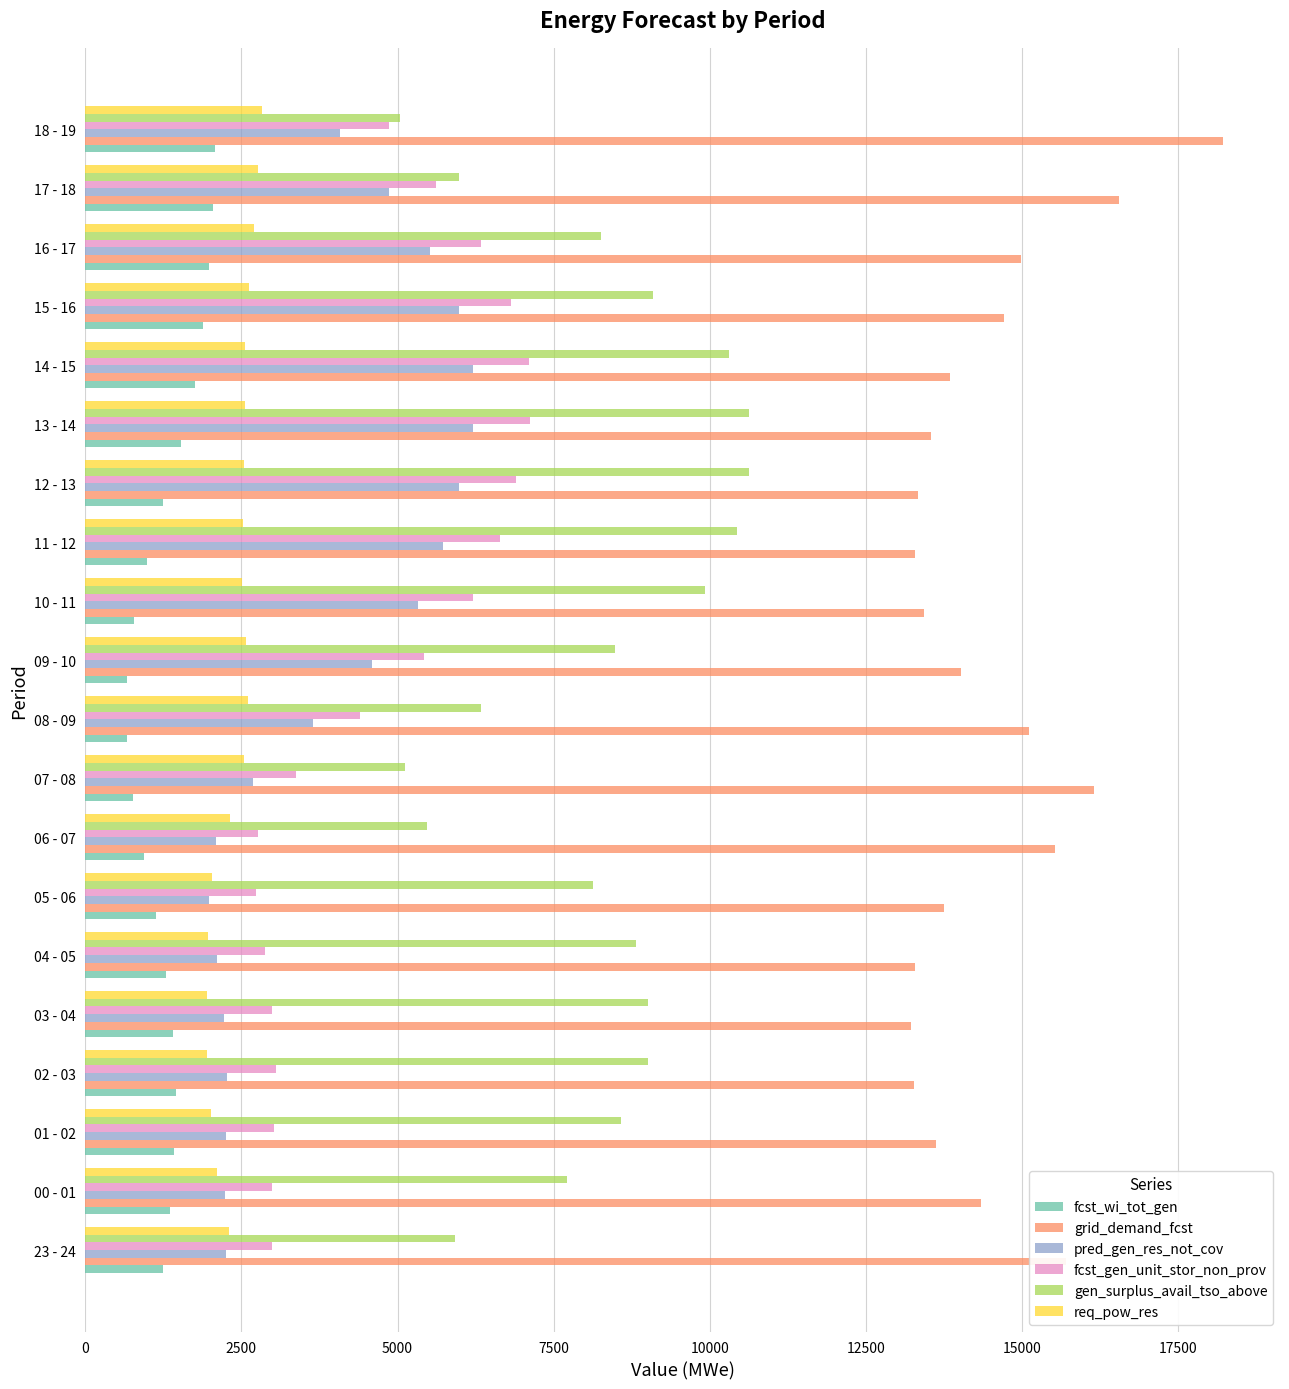

What is the difference between the highest and lowest values at 02 - 03?

11815